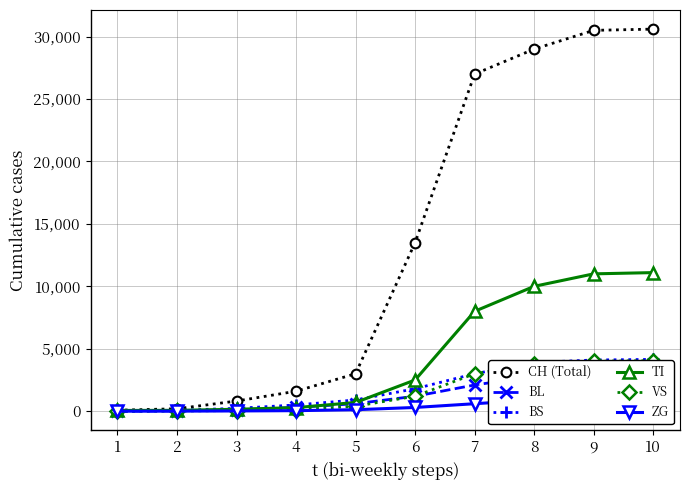

How many lines are shown in the chart?

6